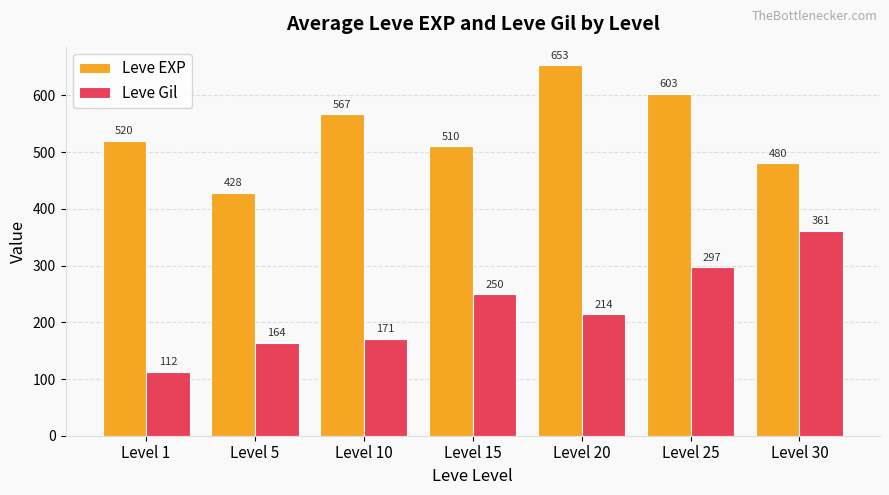

At how many categories does at least one series exceed 303?

7